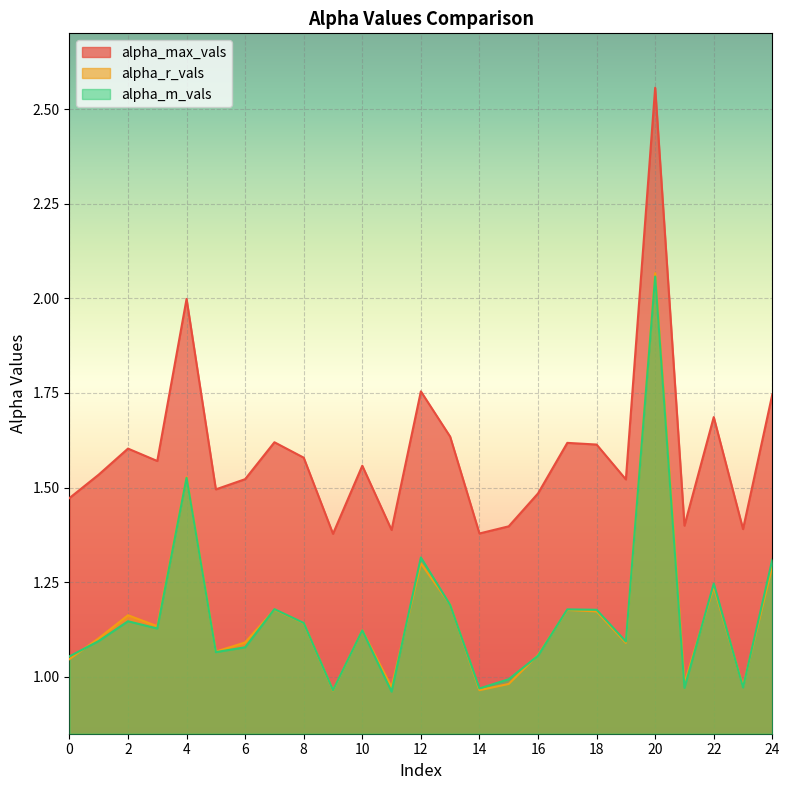

Which series has the largest total across all categories?

alpha_max_vals